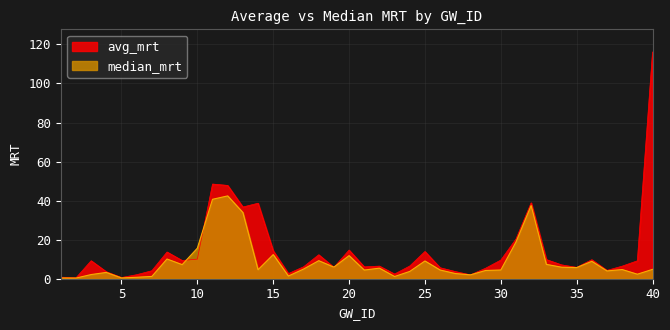

Between 20 and 30, which series saw the biggest shift?

median_mrt